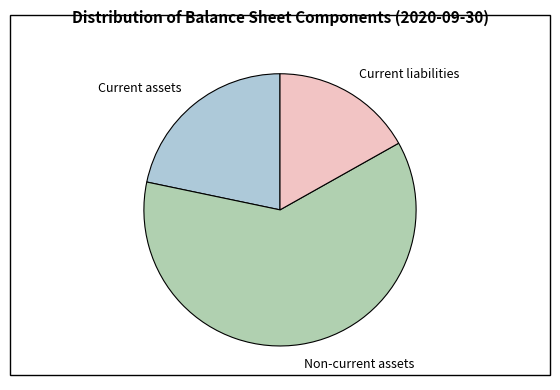

How many slices are in this pie chart?

3